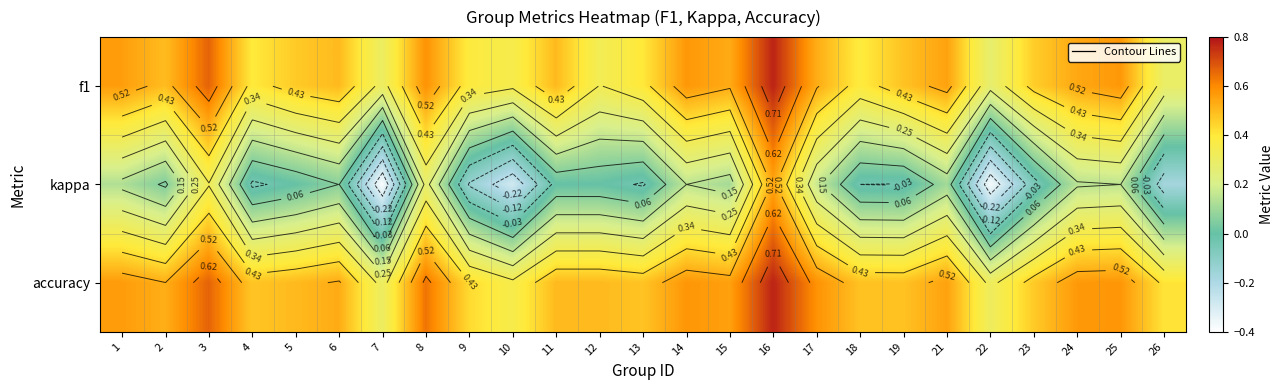

What is the maximum value for accuracy?

0.8